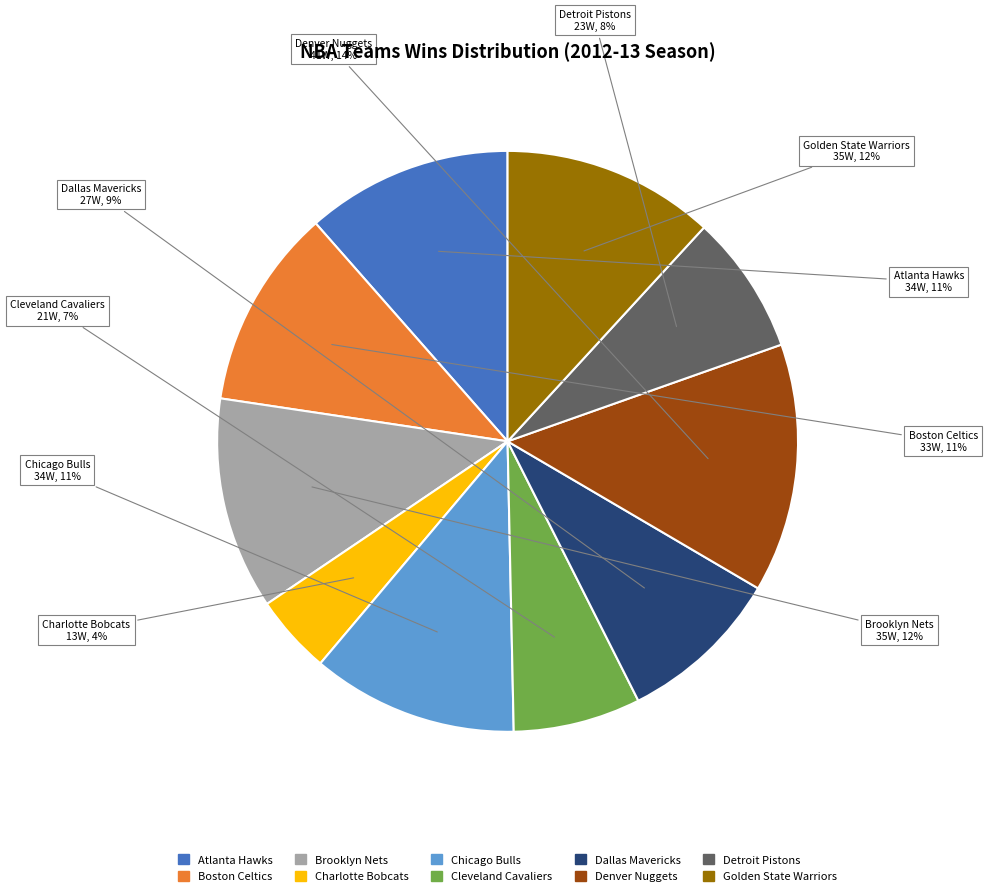

Is it true that Atlanta Hawks is 11% of the pie?

True